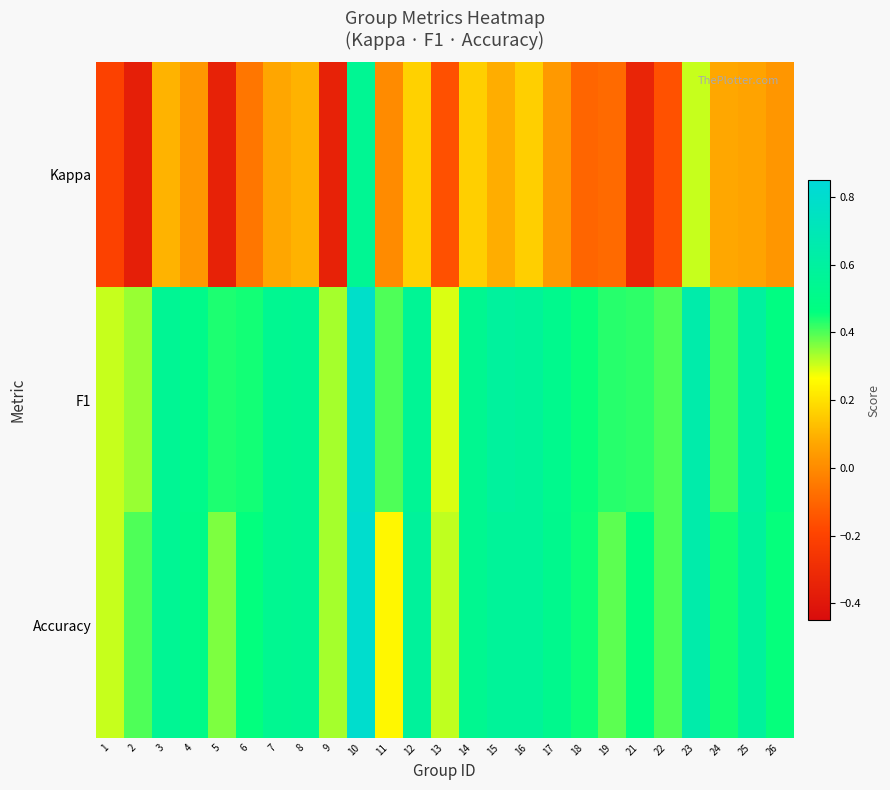

Rank the series by their maximum value, from lowest to highest.

Kappa, F1, Accuracy